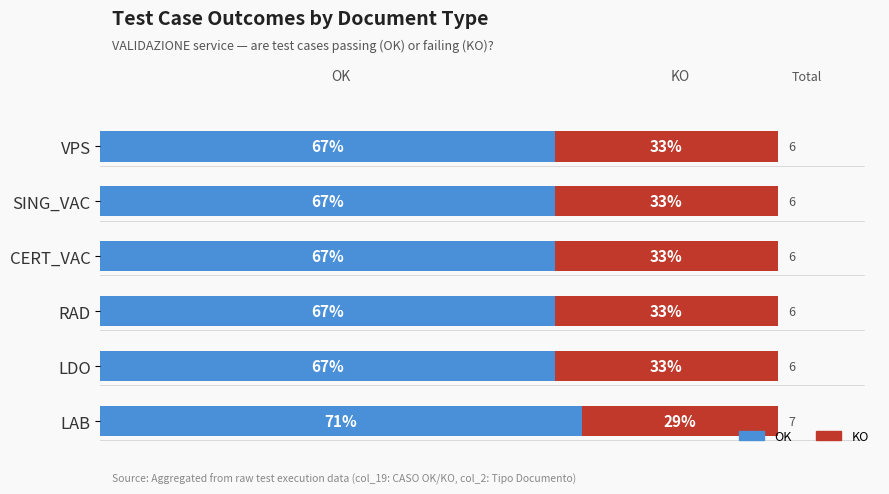

At which label does OK reach its peak?

LAB